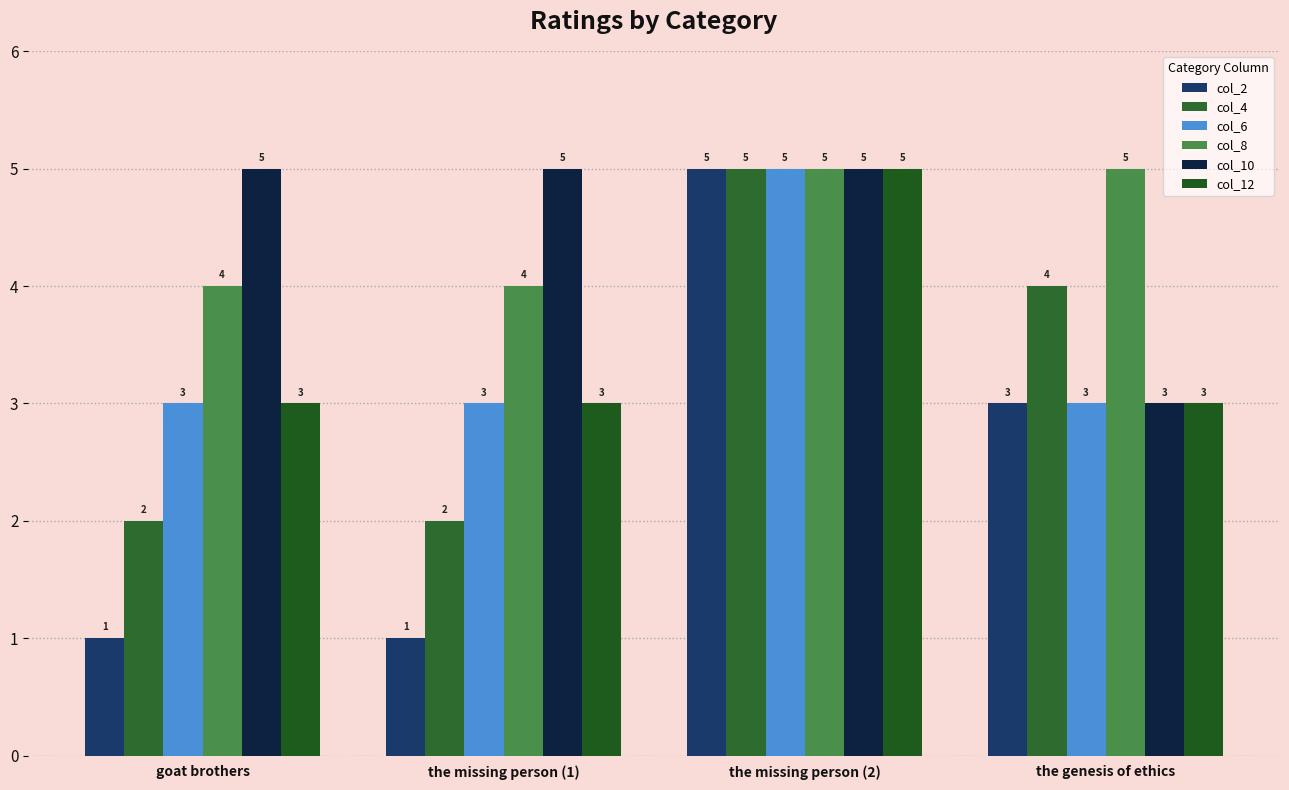

Are the bars grouped side by side (vs. stacked)?

Yes